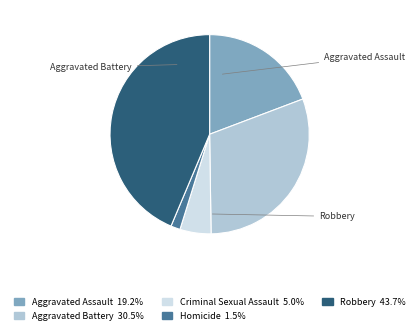

Is the sum of Criminal Sexual Assault and Aggravated Assault greater than half?

No